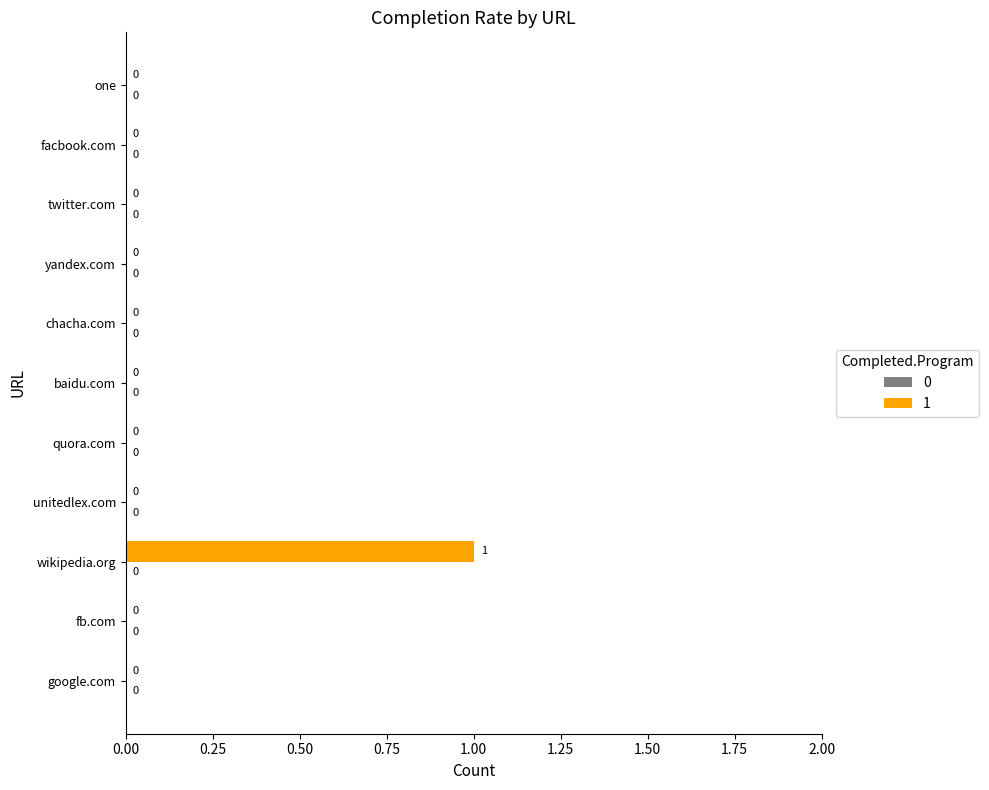

What is the sum of all values?

1